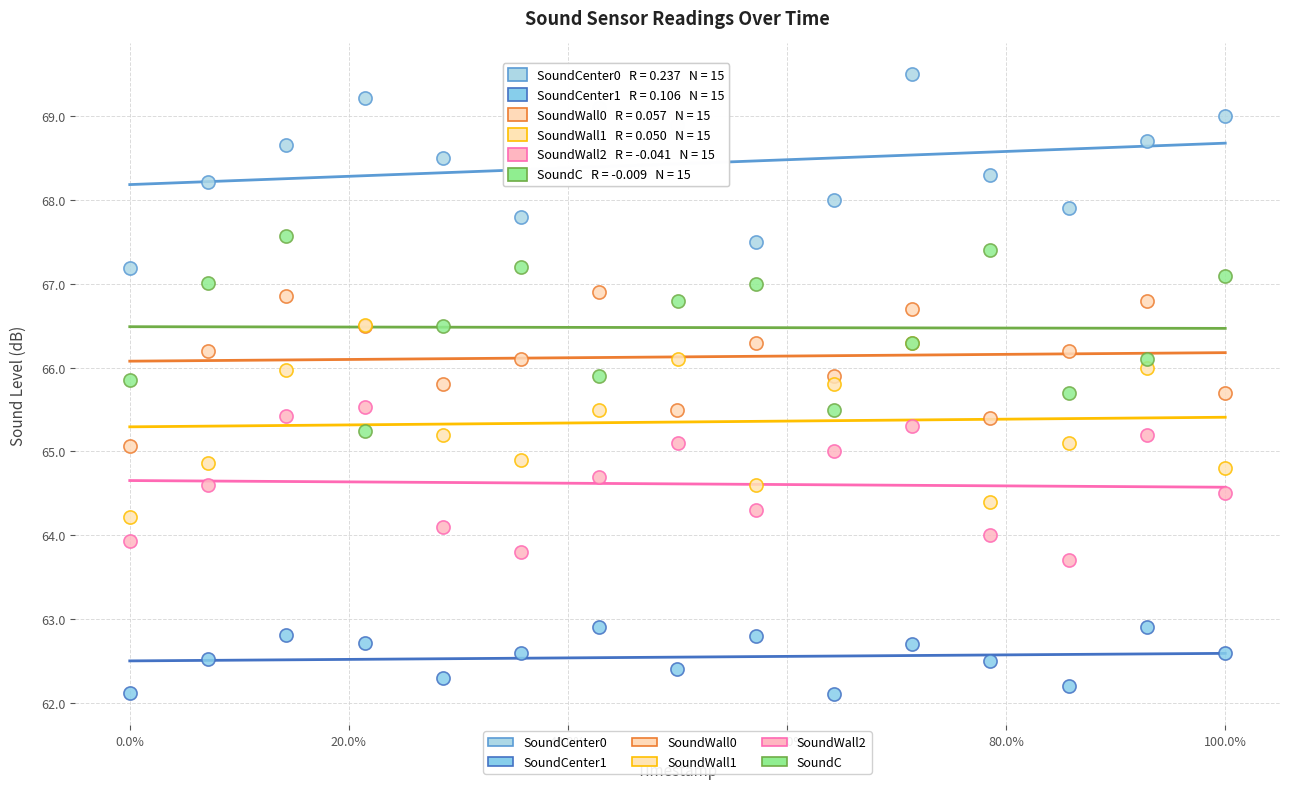

What are all the series names shown in the legend?

SoundCenter0, SoundCenter1, SoundWall0, SoundWall1, SoundWall2, SoundC